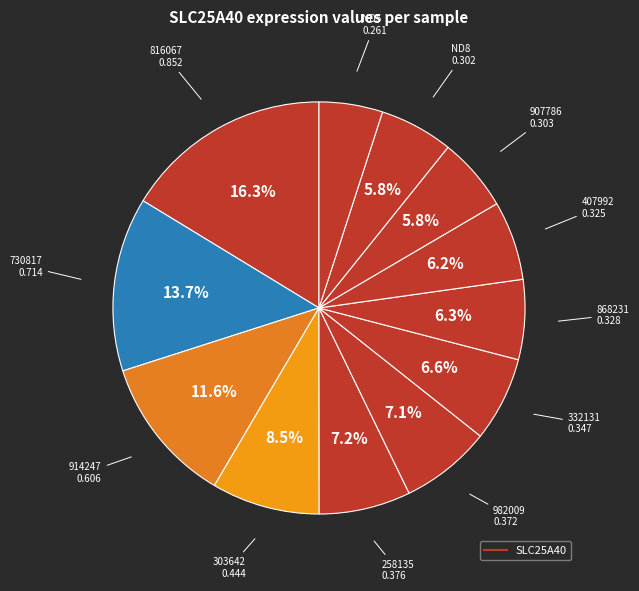

How many slices are in this pie chart?

12